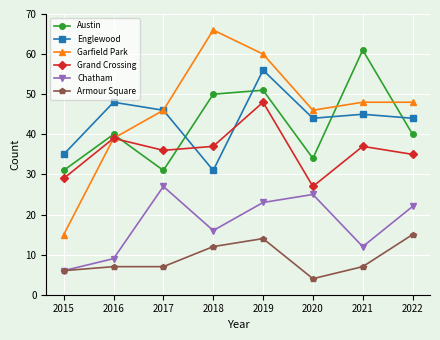

True or false: Englewood and Chatham cross at least once.

False